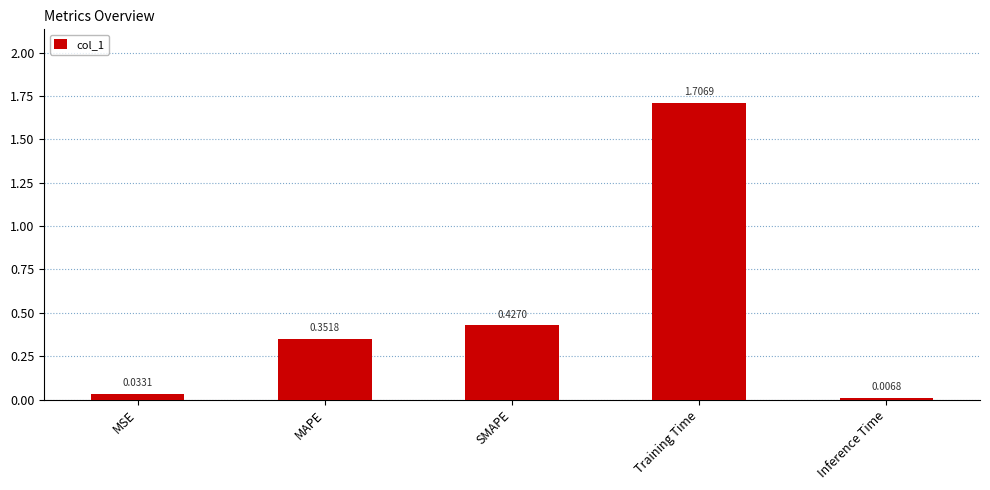

What is the average value?

0.5